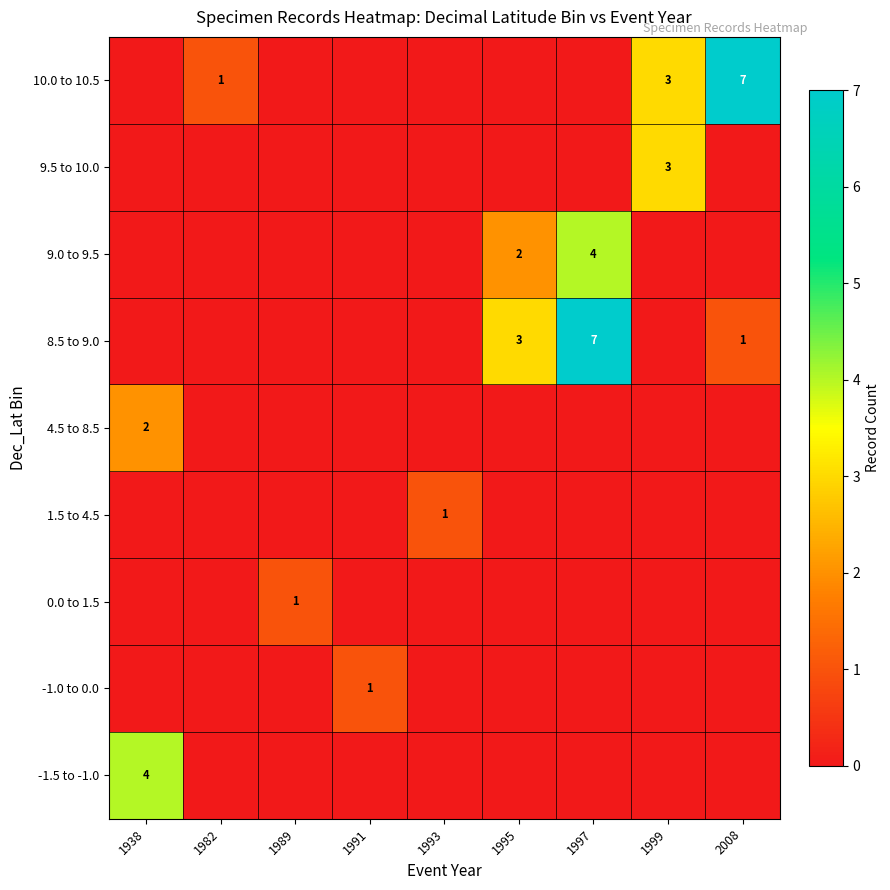

The value of 8.5 to 9.0 at 1997 is 4. True or false?

False